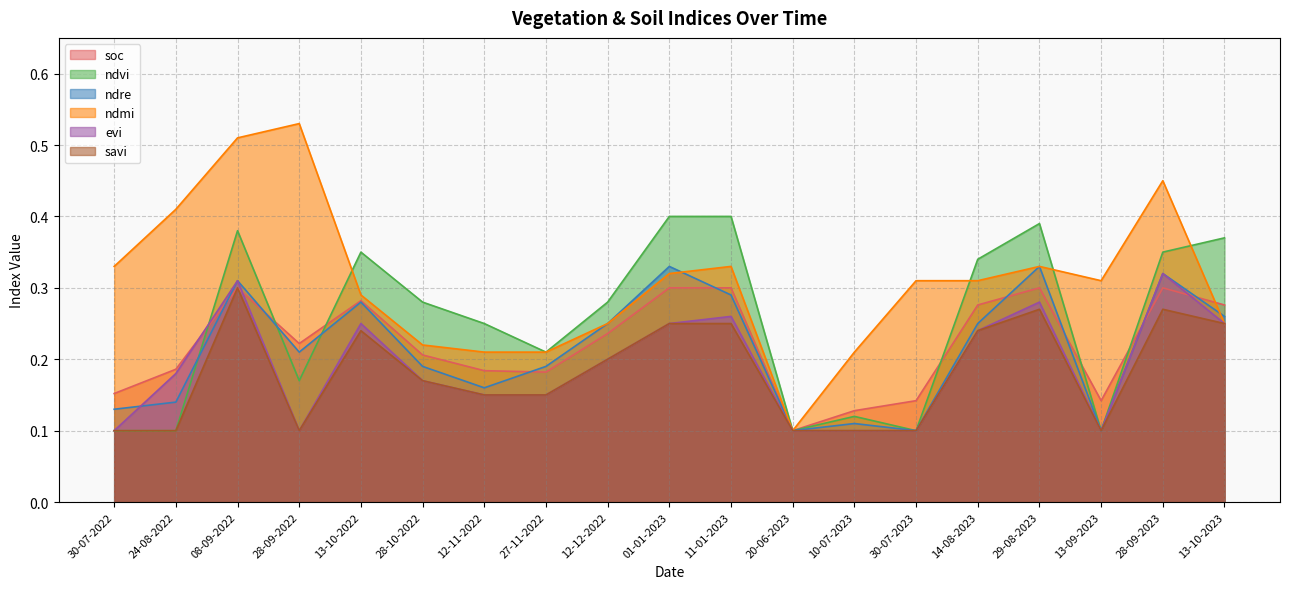

Does the chart display data point markers on the line(s)?

No